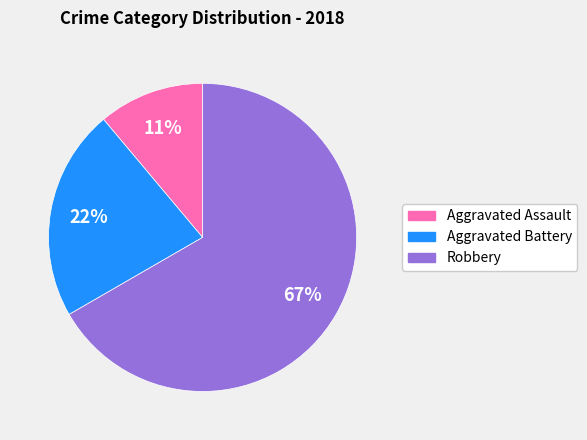

To the nearest percent, what percentage of the pie is Robbery?

67%